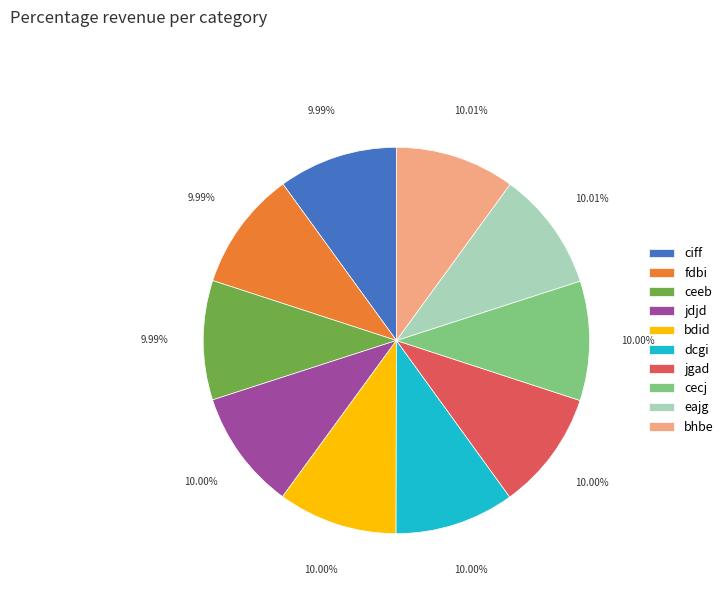

Is there a majority slice in this chart?

No